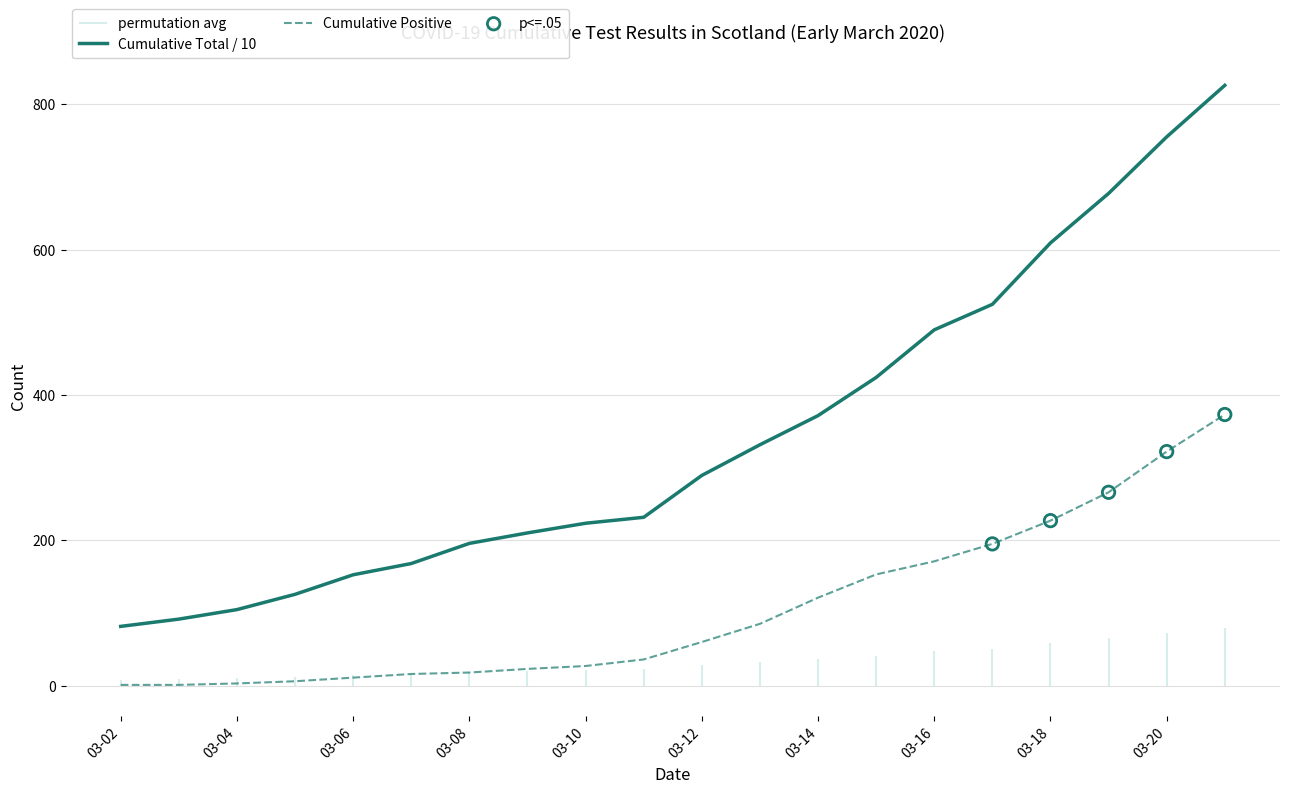

True or false: Cumulative Positive and Cumulative Total / 10 intersect in this chart.

False